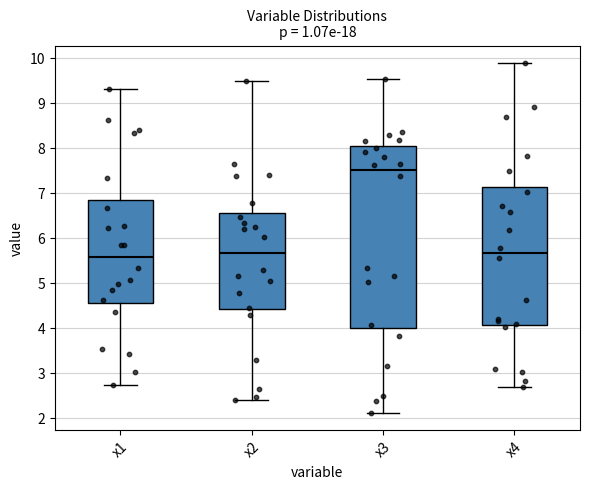

Which box has the highest median line?

x3